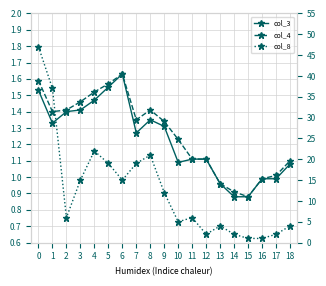

True or false: col_4 and col_3 intersect in this chart.

False